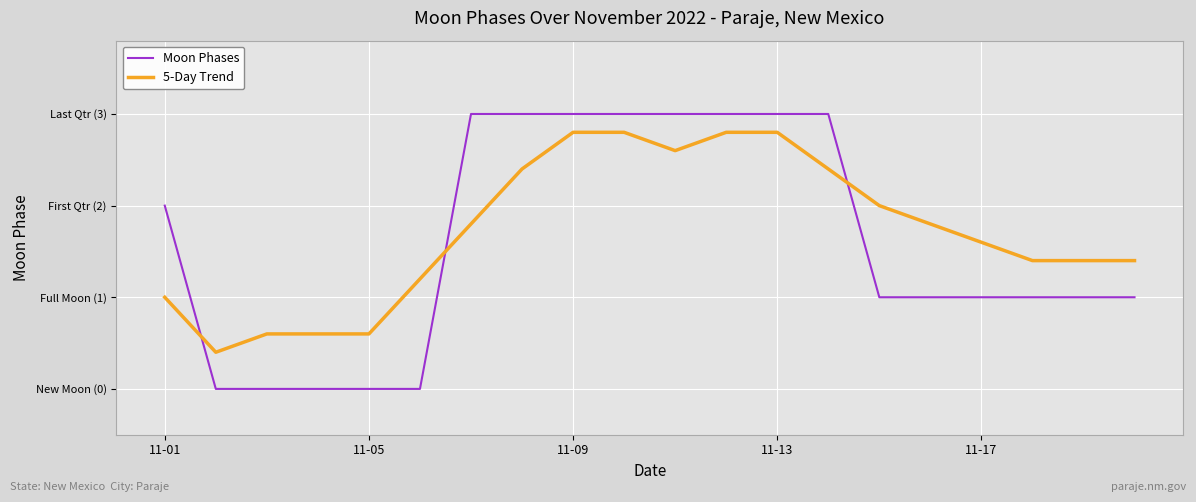

At which label does Moon Phases first exceed 1?

11-01